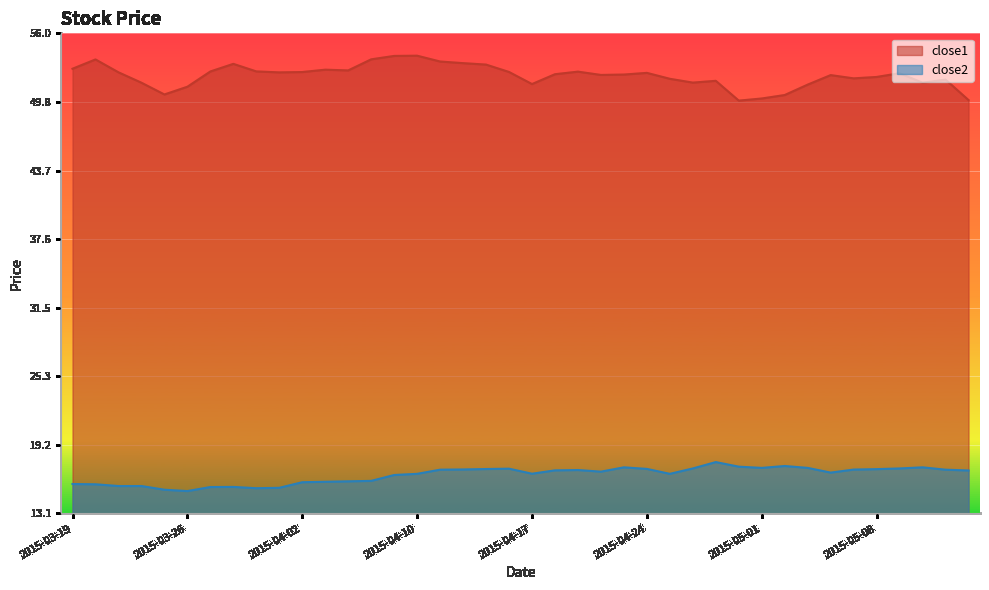

The close2 series shows 17.0 at 2015-04-15. True or false?

True